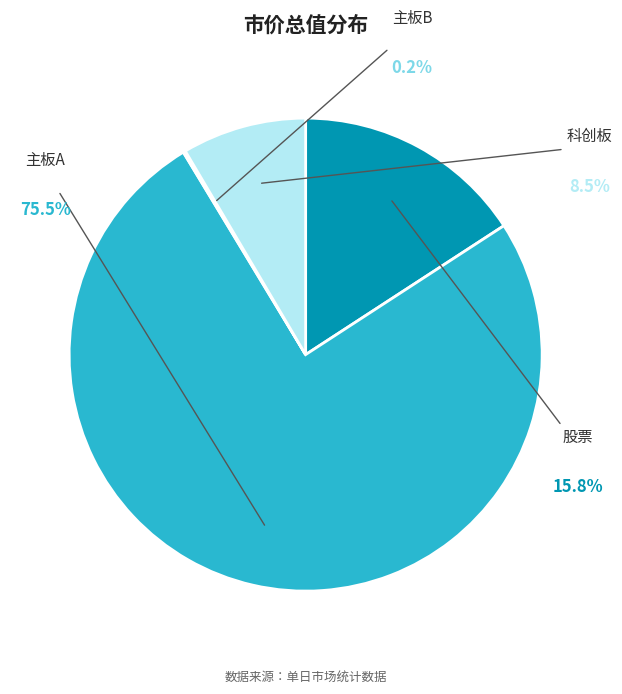

What is the largest slice in the pie chart?

主板A